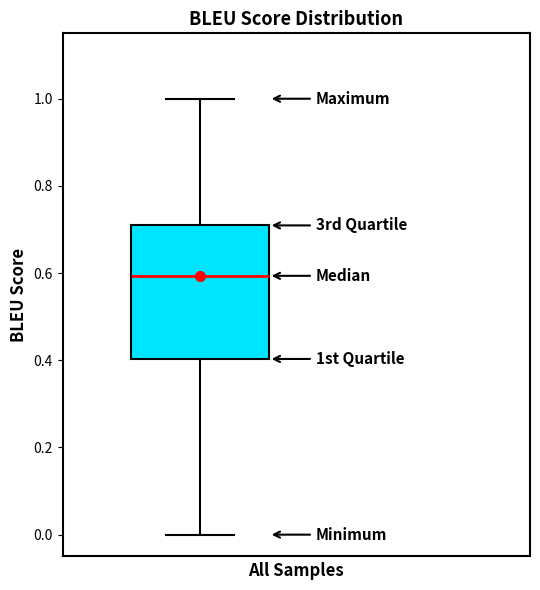

Where is the lower edge of the box on the y-axis? The values are not printed on the chart, so give them approximately, as read against the axis.

0.4